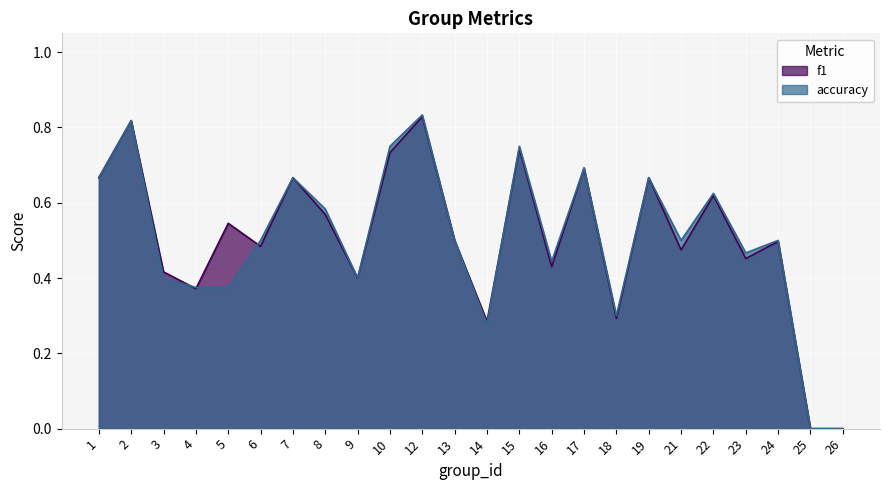

What is the average value of the f1 series?

0.5